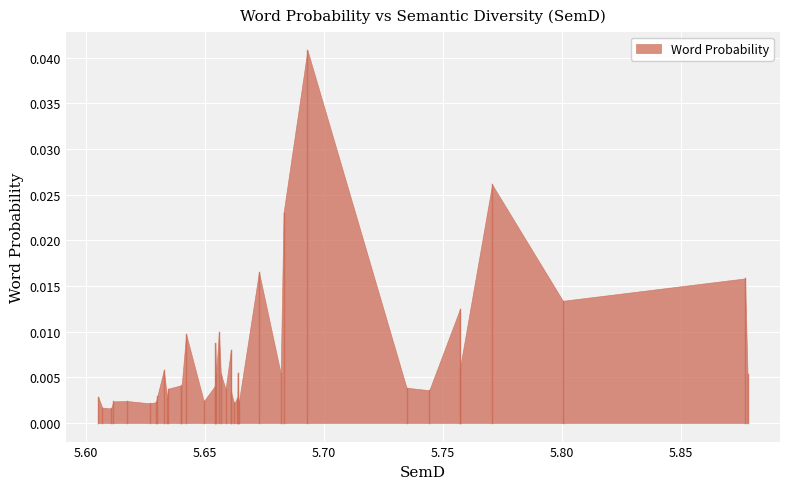

List the labels in order of value, largest first.

5.693051785604251, 5.7706130913984355, 5.683031506183507, 5.672694745388755, 5.876861757359971, 5.800333094031395, 5.757100804761631, 5.655874694248988, 5.642097049074236, 5.654391969311062, 5.660893738838214, 5.757103258510725, 5.632751279482793, 5.6637178045136825, 5.681804464892468, 5.656698668645461, 5.654687320497186, 5.877901527857782, 5.639763314851995, 5.6542851682168465, 5.734664878130483, 5.6345043842976565, 5.658683132341826, 5.7442383916554824, 5.660901327485764, 5.639917040115211, 5.63004456360236, 5.605195617679219, 5.6636362855164775, 5.634134687935231, 5.664064091545536, 5.617418152391776, 5.649502001017497, 5.611472973456499, 5.664253576590643, 5.629338205789061, 5.62672539965546, 5.66234106177855, 5.6068623814285035, 5.6106718673265075